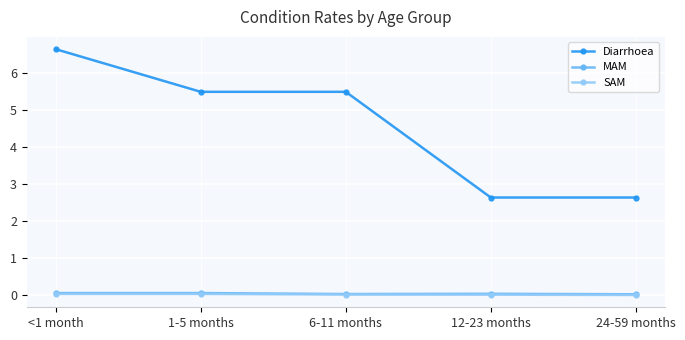

Which series has the largest total across all categories?

Diarrhoea